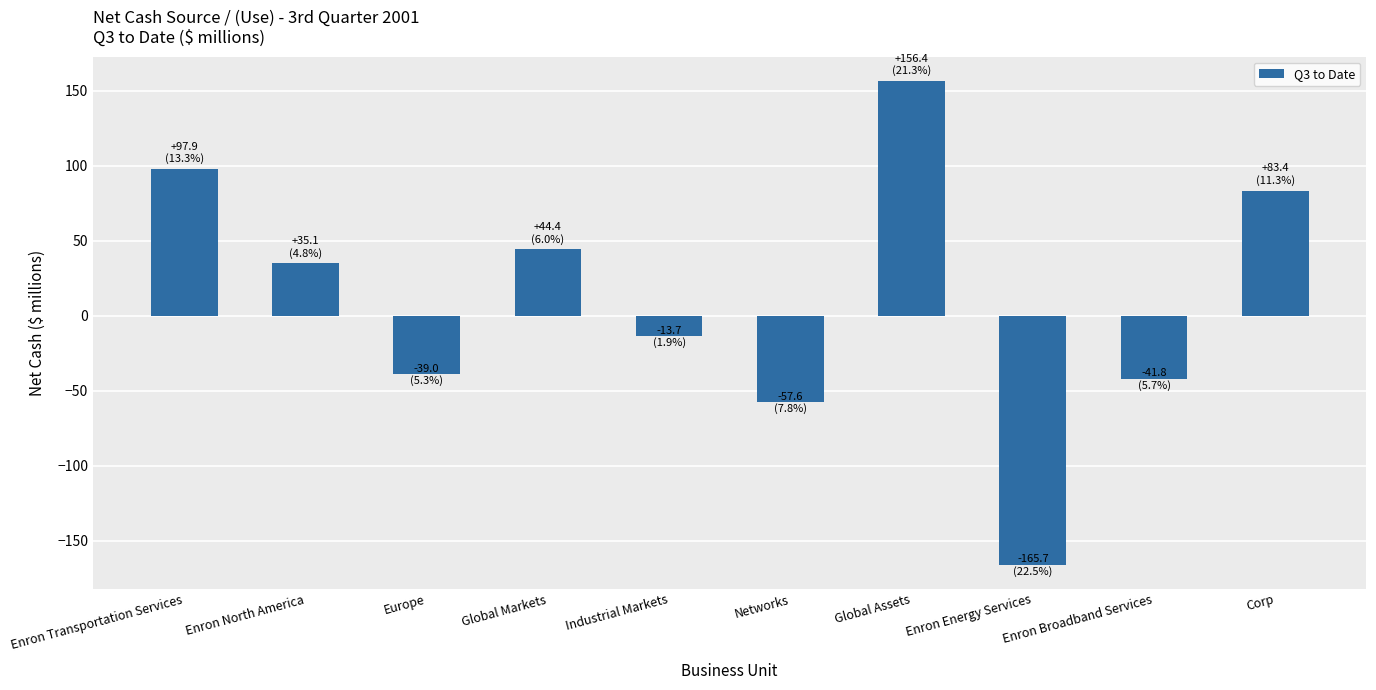

What is the difference between the values at Global Markets and Global Assets?

112.0